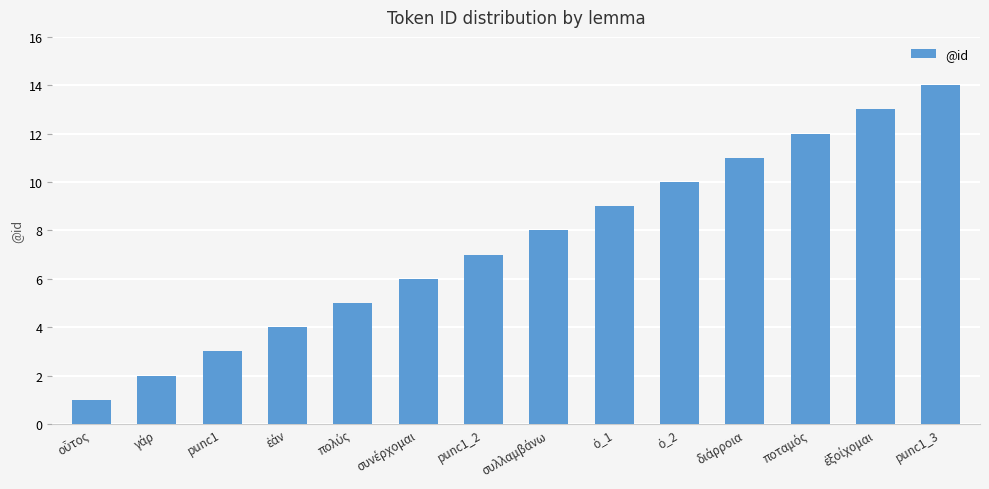

What is the difference between the maximum and minimum values?

13